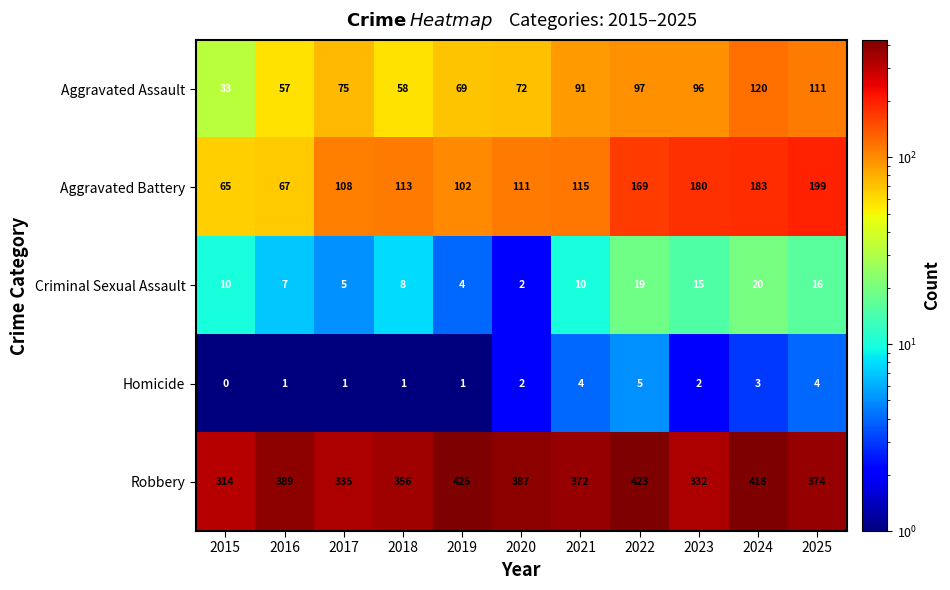

What is the difference between the maximum and minimum values in the Robbery series?

111